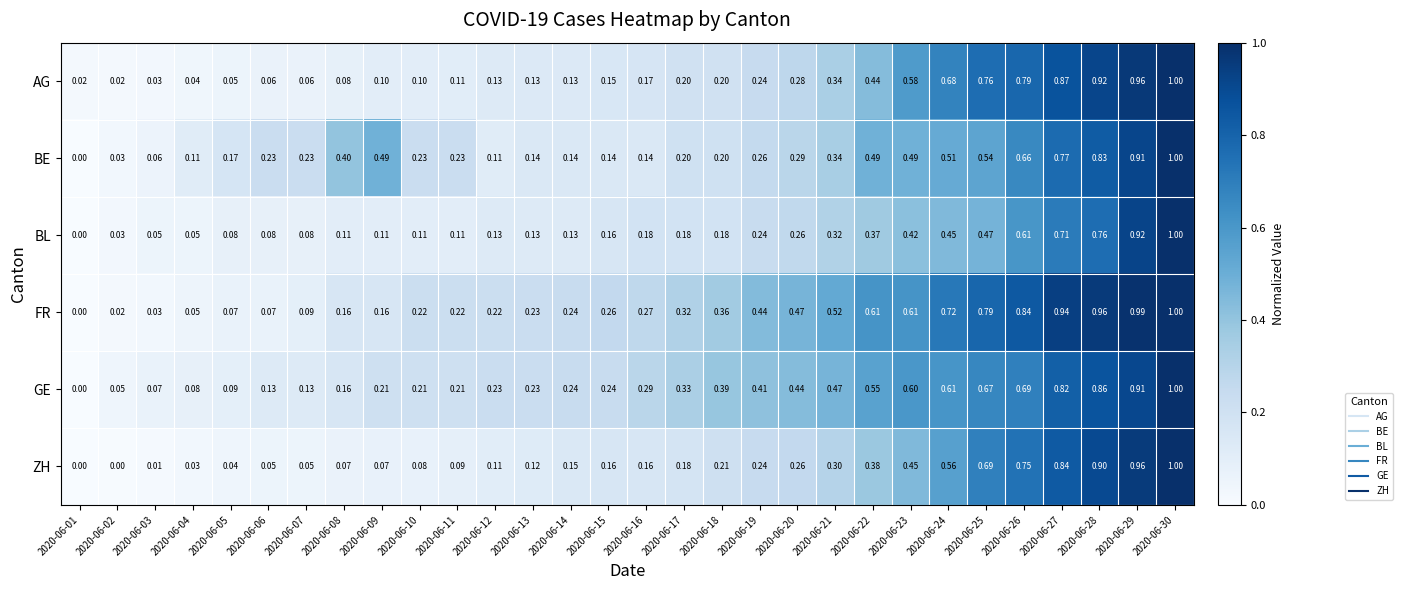

Which series changed the most between 2020-06-02 and 2020-06-23?

FR